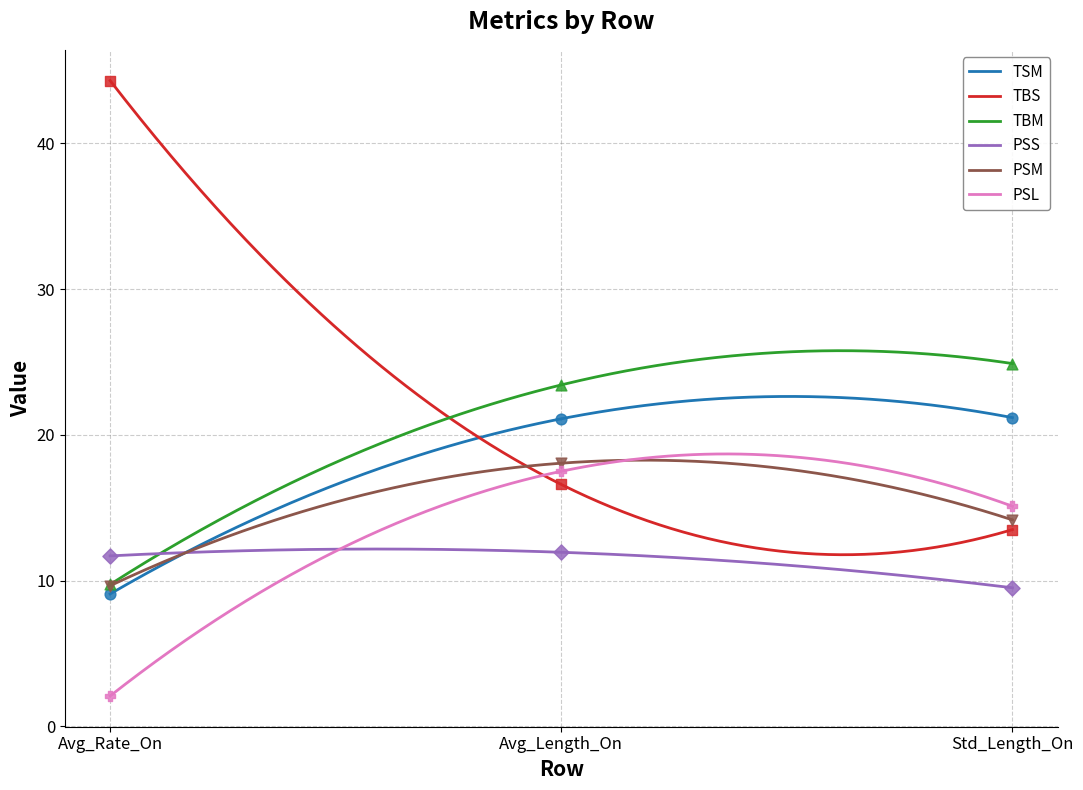

Which series reaches the minimum Y coordinate?

PSL